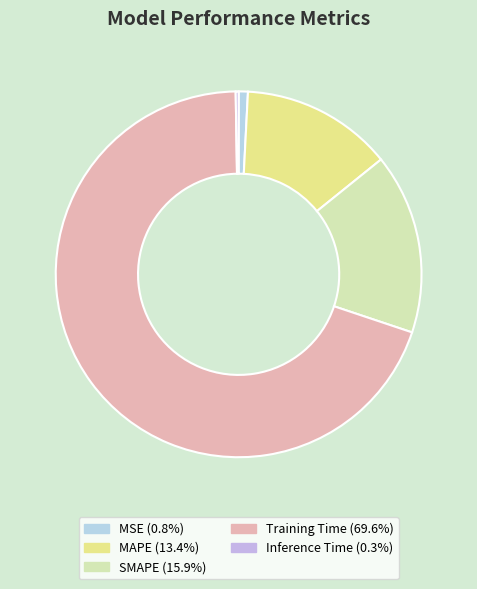

Which slice is the largest?

Training Time